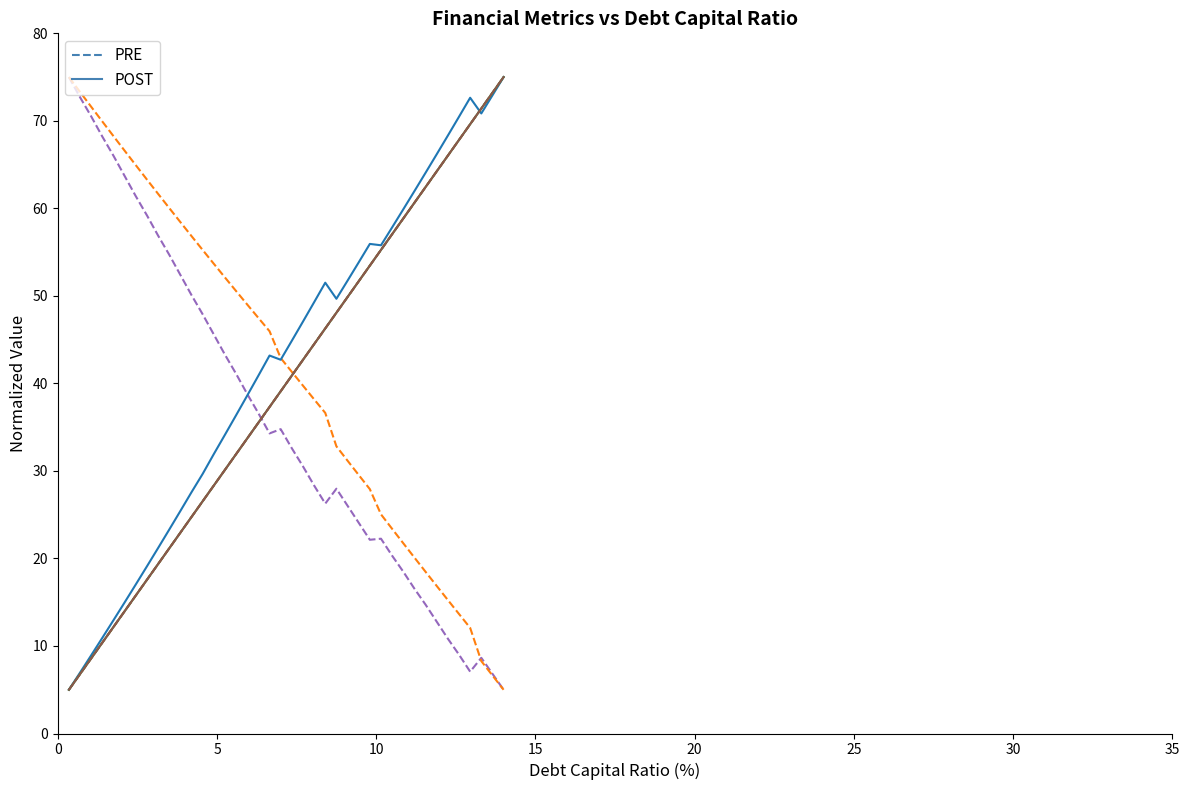

Does the chart display data point markers on the line(s)?

No